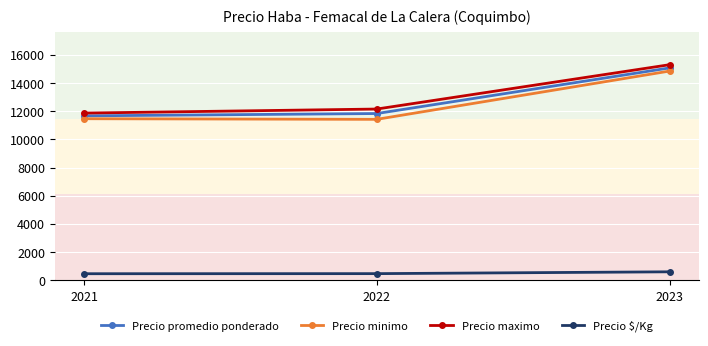

What is the total value across all series at 2021?

35471